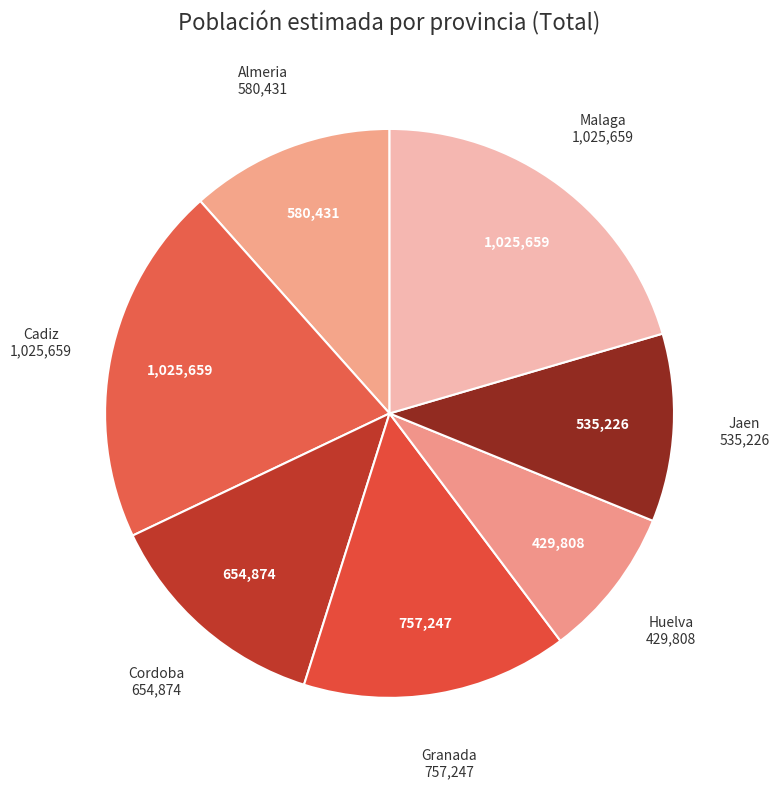

Do Almeria and Jaen together represent more than half of the pie?

No